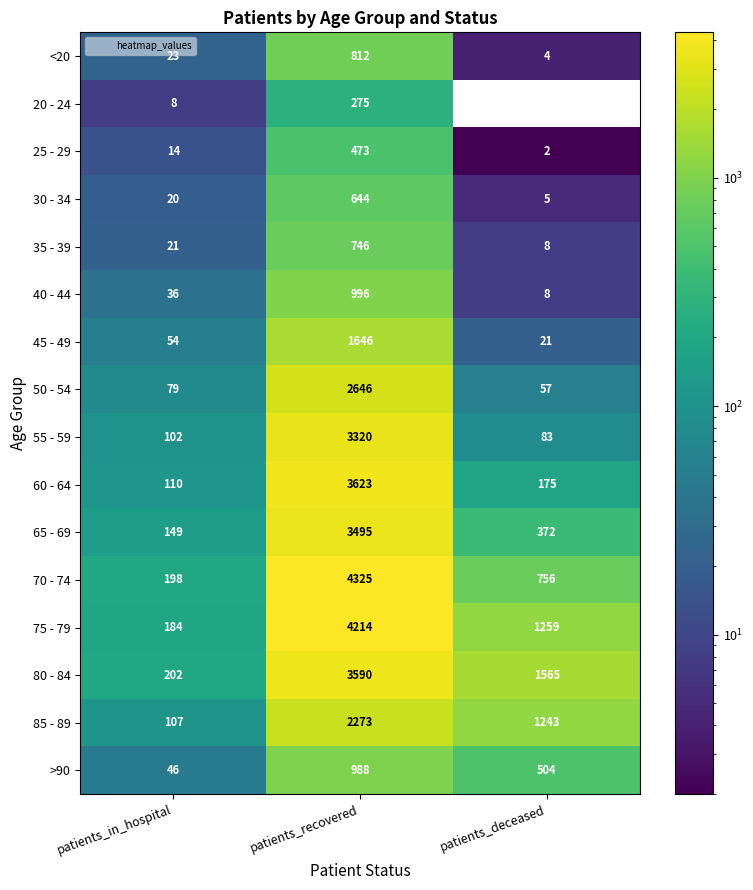

At which label does 40 - 44 reach its minimum?

patients_deceased